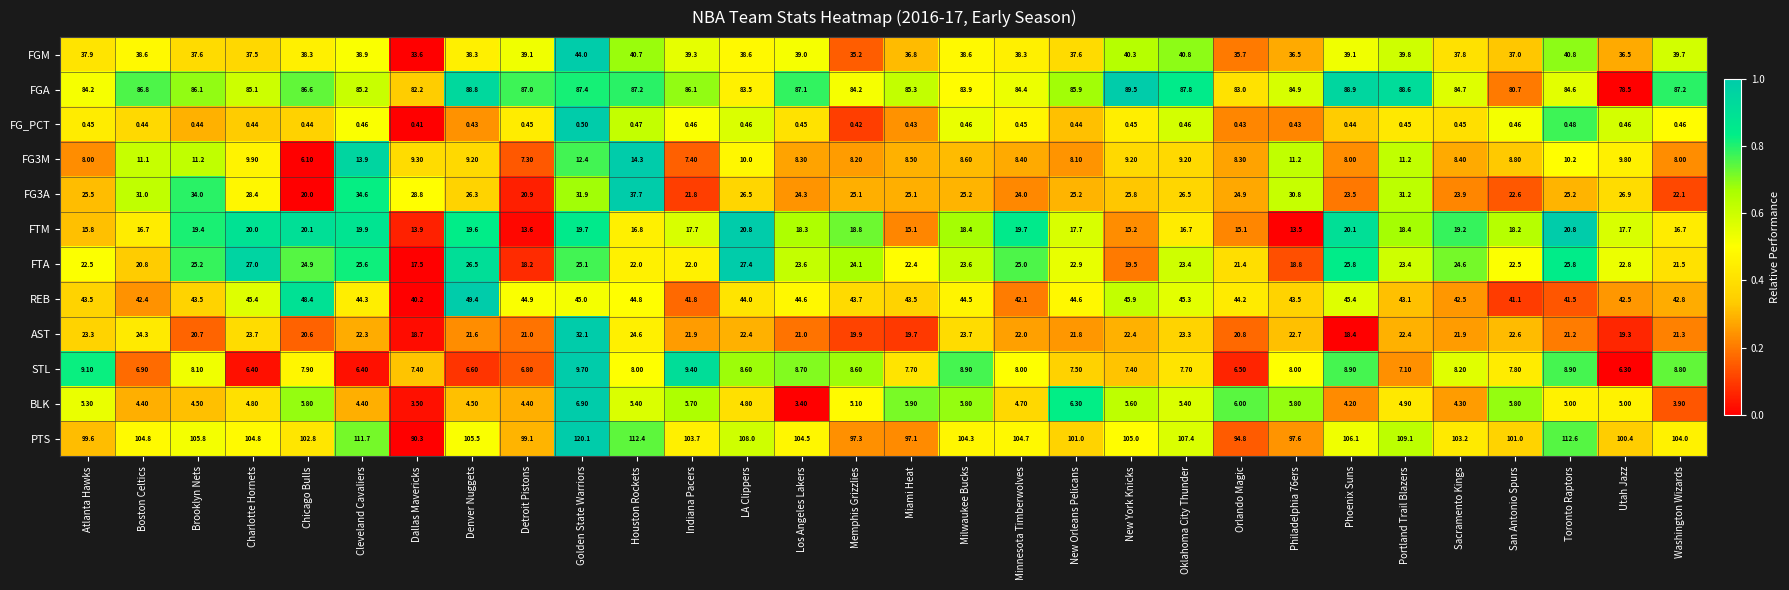

Rank the series at Atlanta Hawks from highest to lowest value.

PTS, FGA, REB, FGM, FG3A, AST, FTA, FTM, STL, FG3M, BLK, FG_PCT